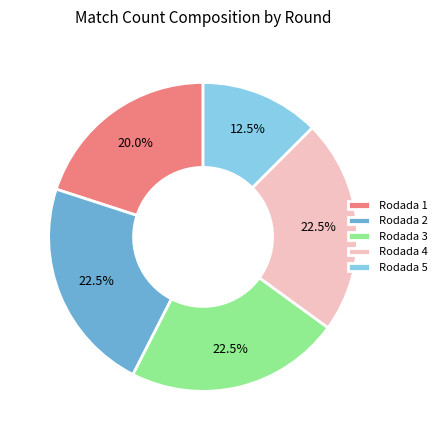

What is the smallest slice in the pie chart?

Rodada 5